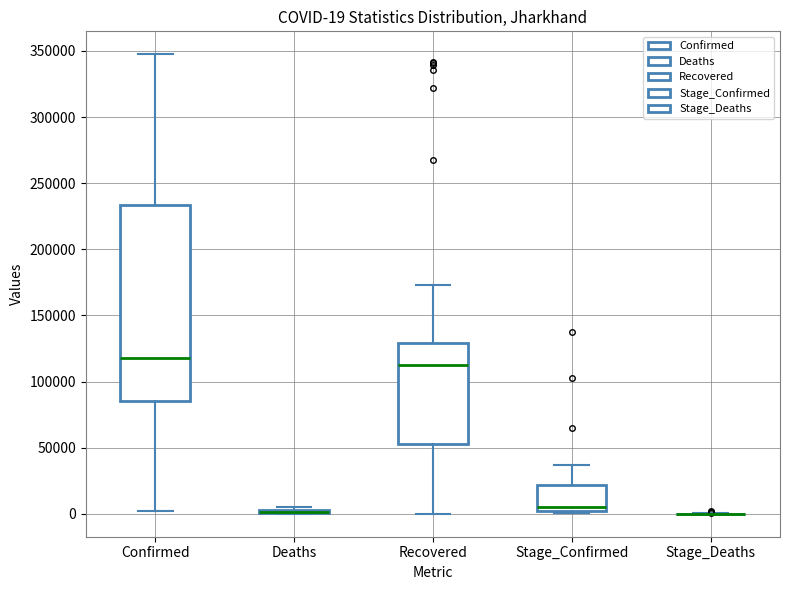

Comparing the boxes themselves (not the whiskers), which one is the tallest?

Confirmed